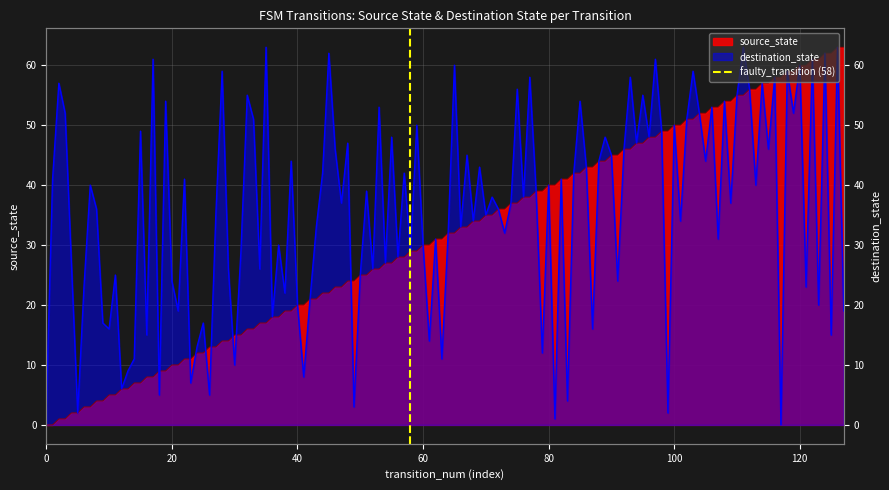

Is it true that the value at 0 is 1?

False